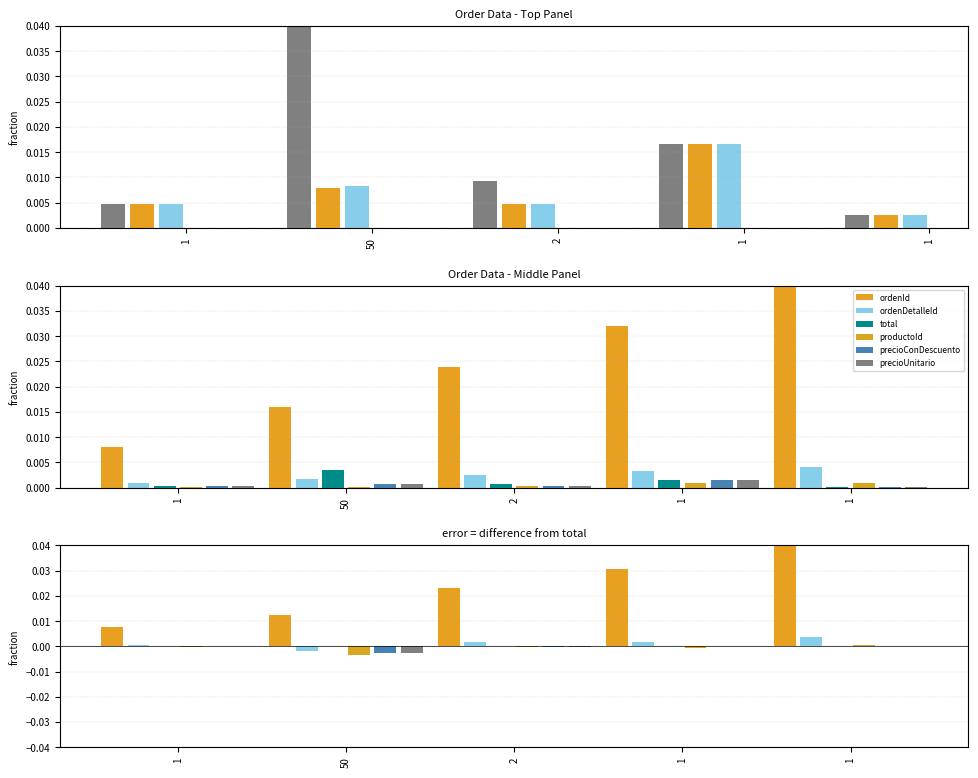

What are all the series names shown in the legend?

total, precioConDescuento, precioUnitario, ordenId, ordenDetalleId, productoId